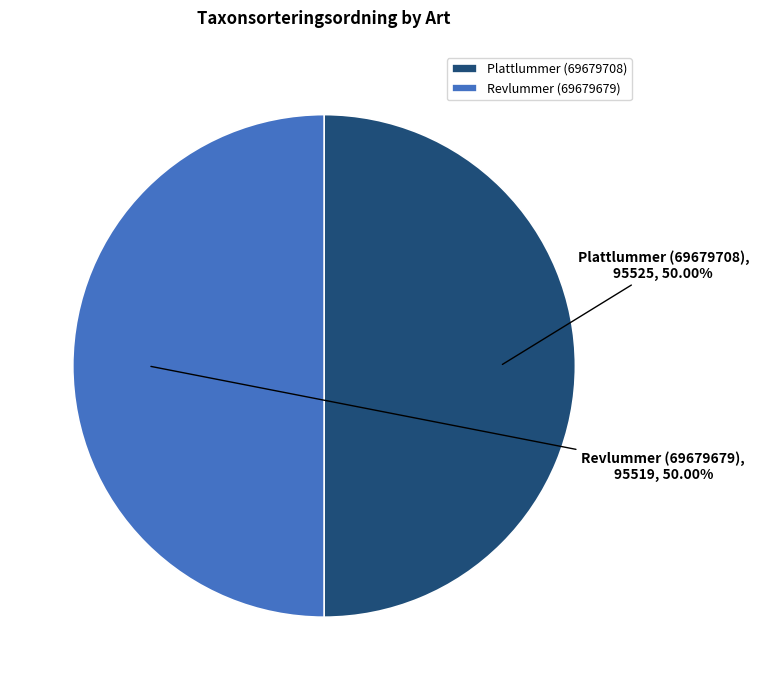

To the nearest percent, what portion does Revlummer (69679679) represent?

50%